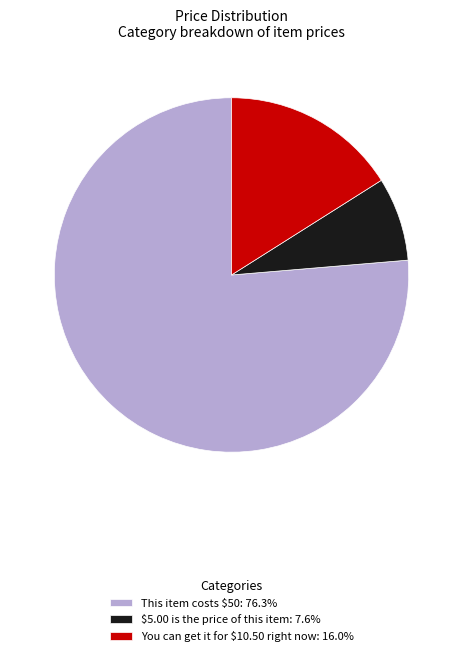

What is the smallest slice in the pie chart?

$5.00 is the price of this item